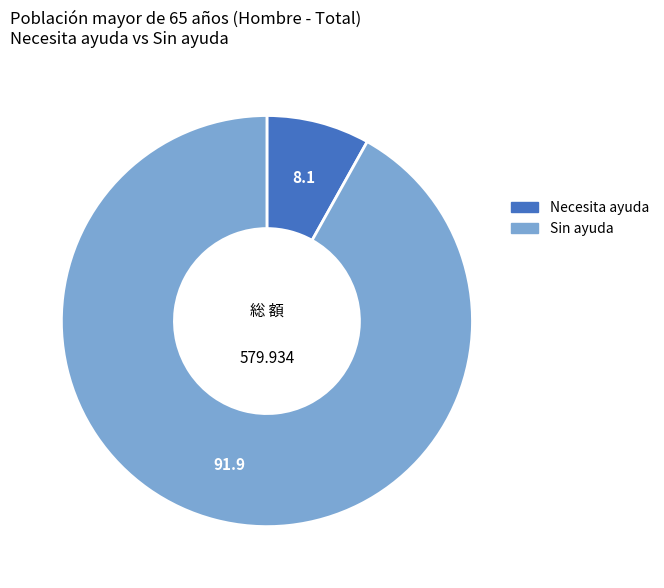

Is there any slice that represents more than half of the pie?

Yes